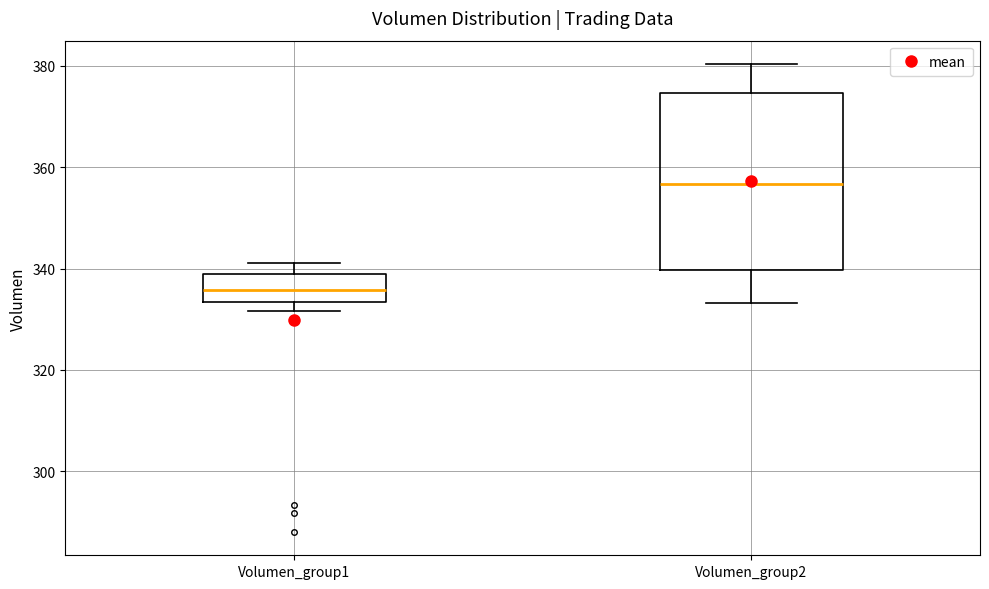

Reading left to right, read every box against the y-axis: the position of its median line, the range the box covers, and the ends of its whiskers. The values are not printed on the chart, so give them approximately, as read against the axis.

Volumen_group1: median 336, box 334 to 340, whiskers 332 to 342
Volumen_group2: median 356, box 340 to 374, whiskers 334 to 380